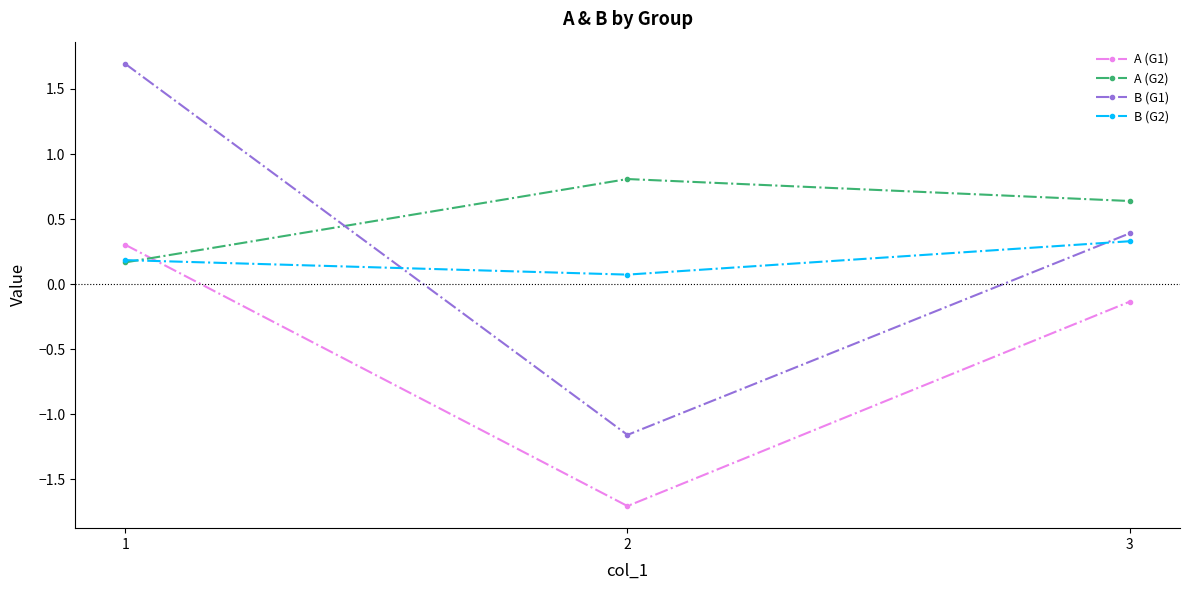

Which series has the largest total across all categories?

A (G2)